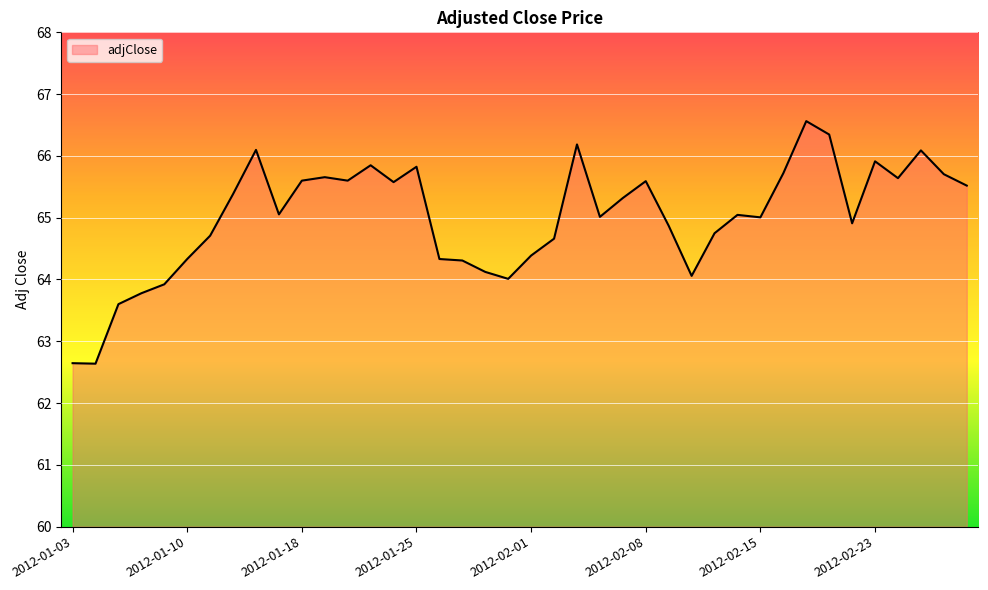

What is the maximum value shown in the chart?

66.6